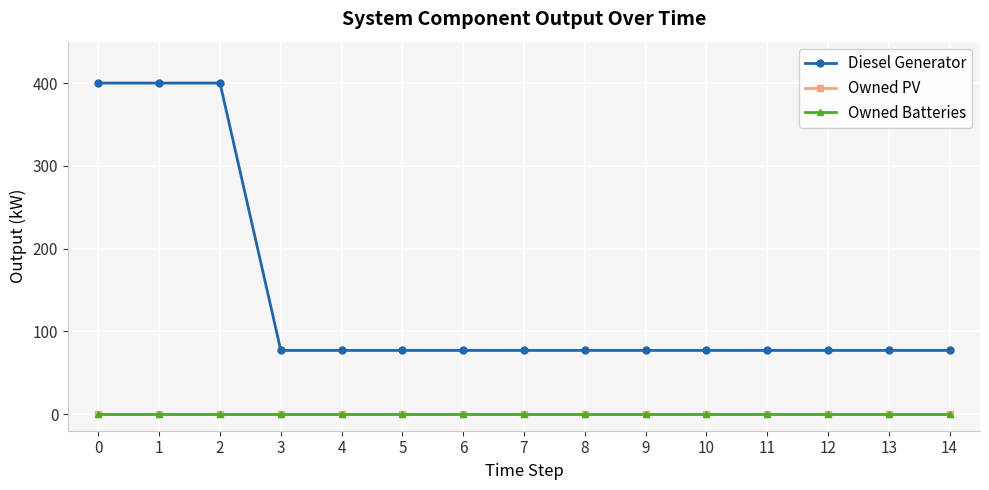

Reading right to left, list all the values displayed in this chart.

Diesel Generator: 77	77	77	77	77	77	77	77	77	77	77	77	400	400	400
Owned PV: 0	0	0	0	0	0	0	0	0	0	0	0	0	0	0
Owned Batteries: 0	0	0	0	0	0	0	0	0	0	0	0	0	0	0